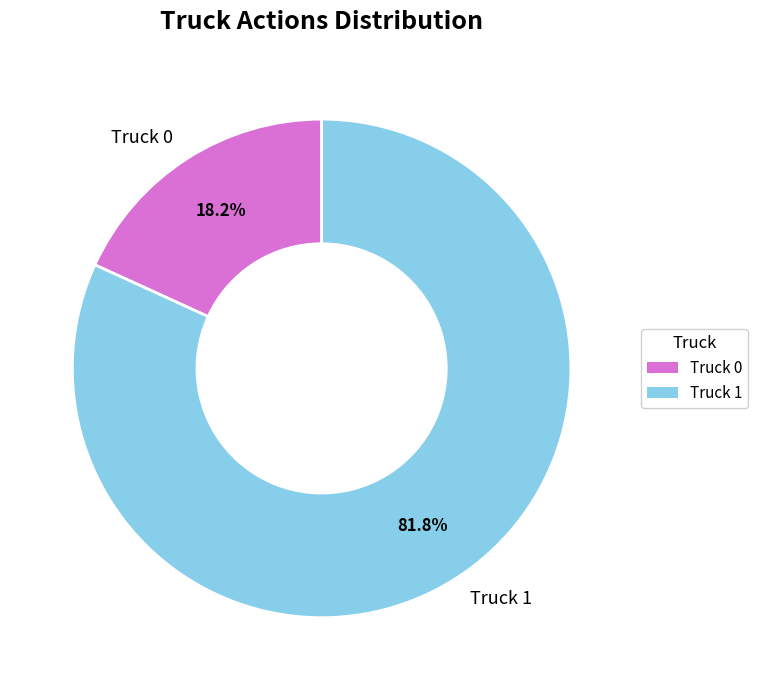

Does Truck 0 account for over 50% of the chart?

No